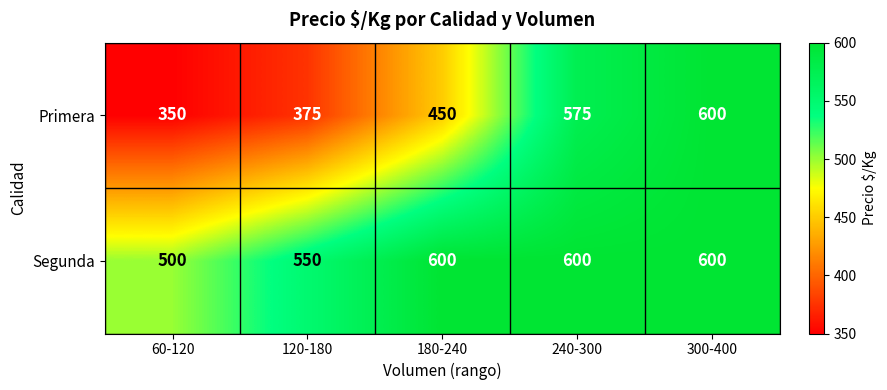

What is the greatest value displayed?

600